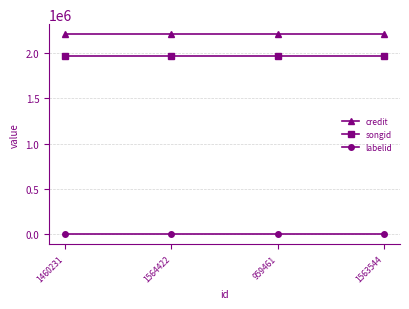

List the series in order of their peak value, highest first.

credit, songid, labelid